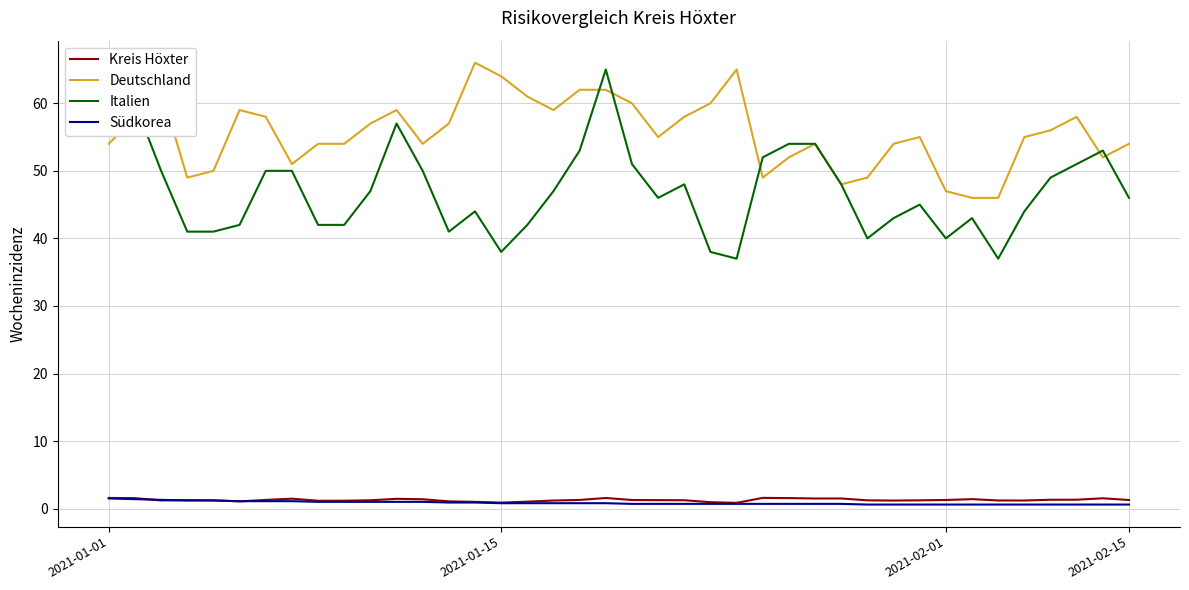

What is the maximum value for Südkorea?

1.5